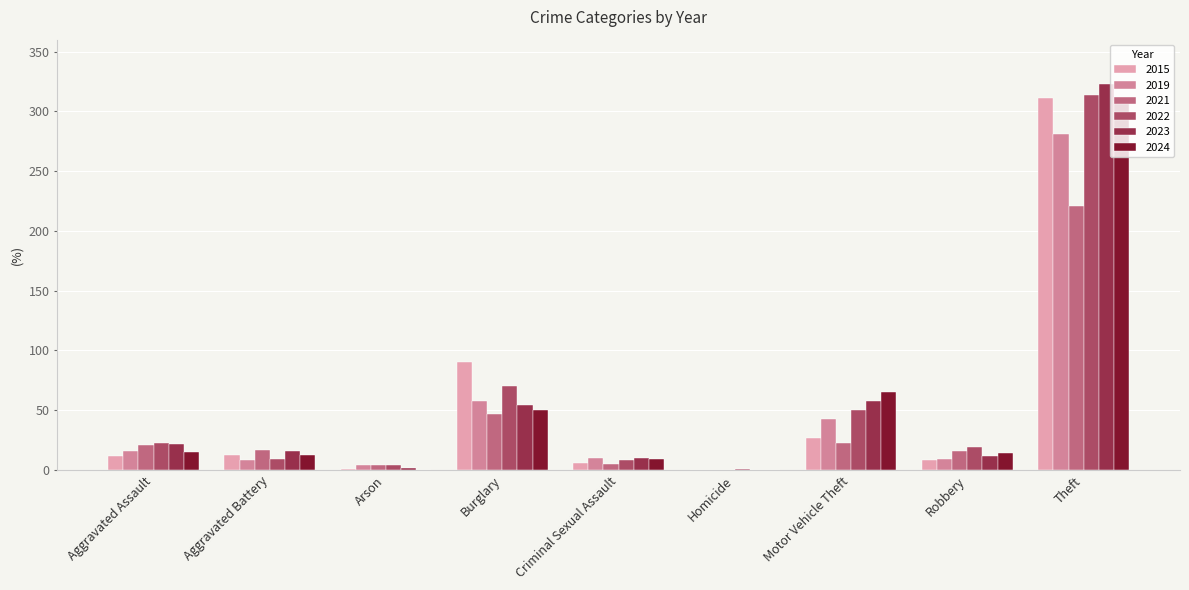

What is the sum of the 2022 values at Burglary and Aggravated Assault?

93